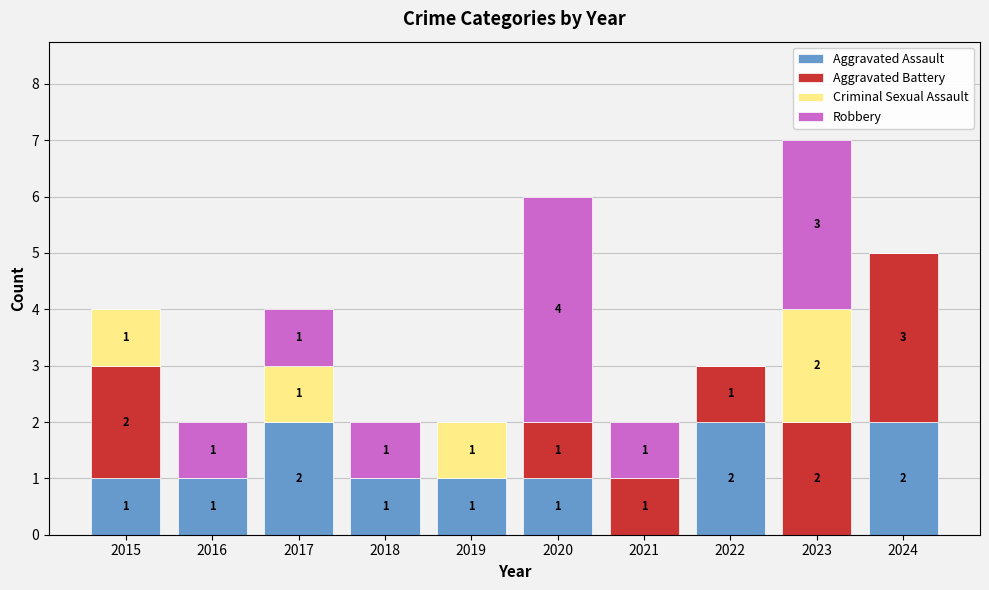

The value of Aggravated Assault at 2021 is 0. True or false?

True